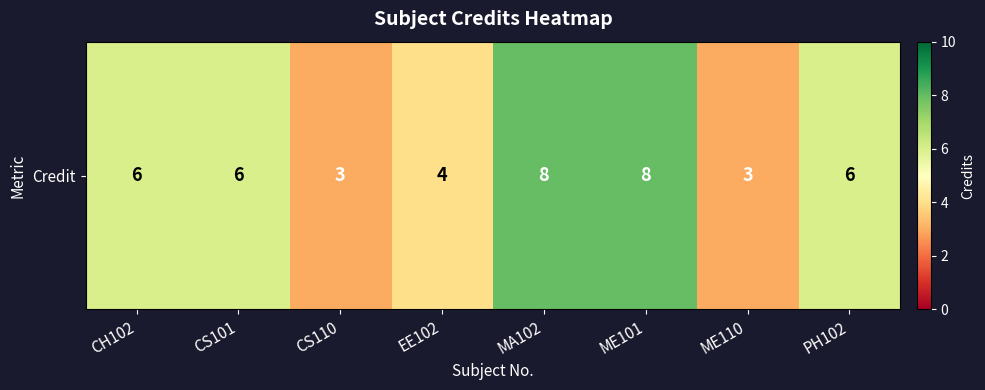

Which has a higher value, CH102 or EE102?

CH102